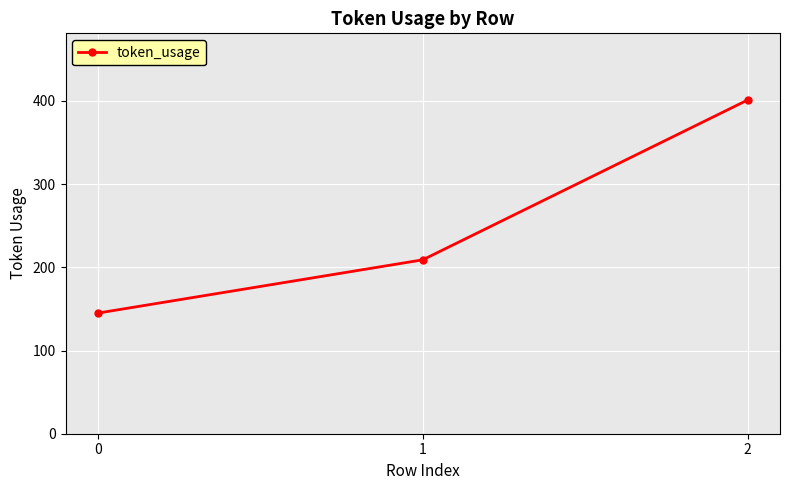

At which label is the value closest to 273?

1